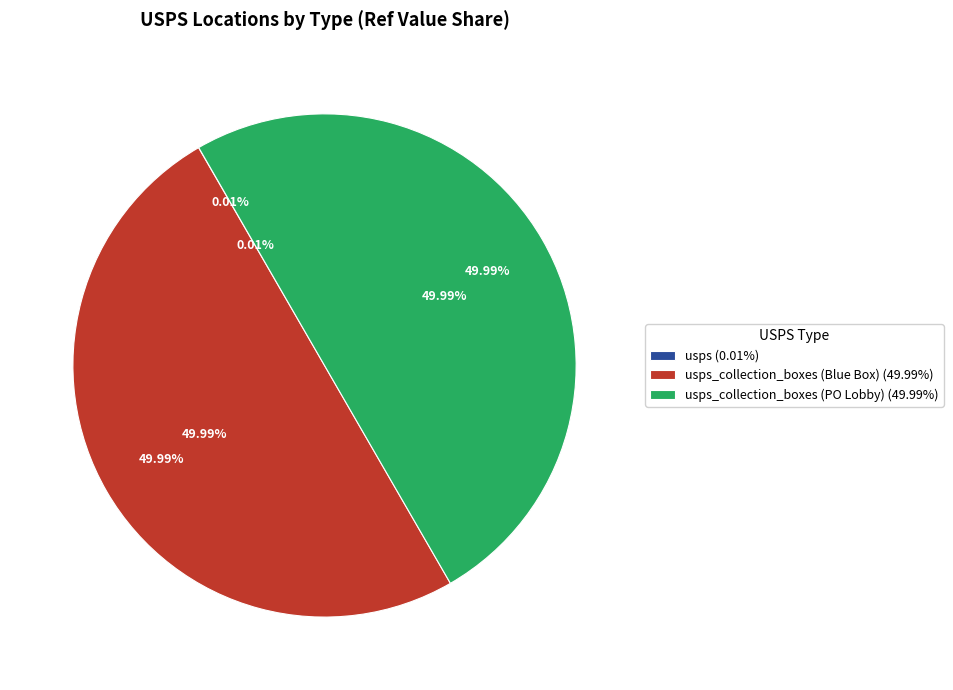

To the nearest percent, what is the combined percentage of usps_collection_boxes (PO Lobby) and usps_collection_boxes (Blue Box)?

100%